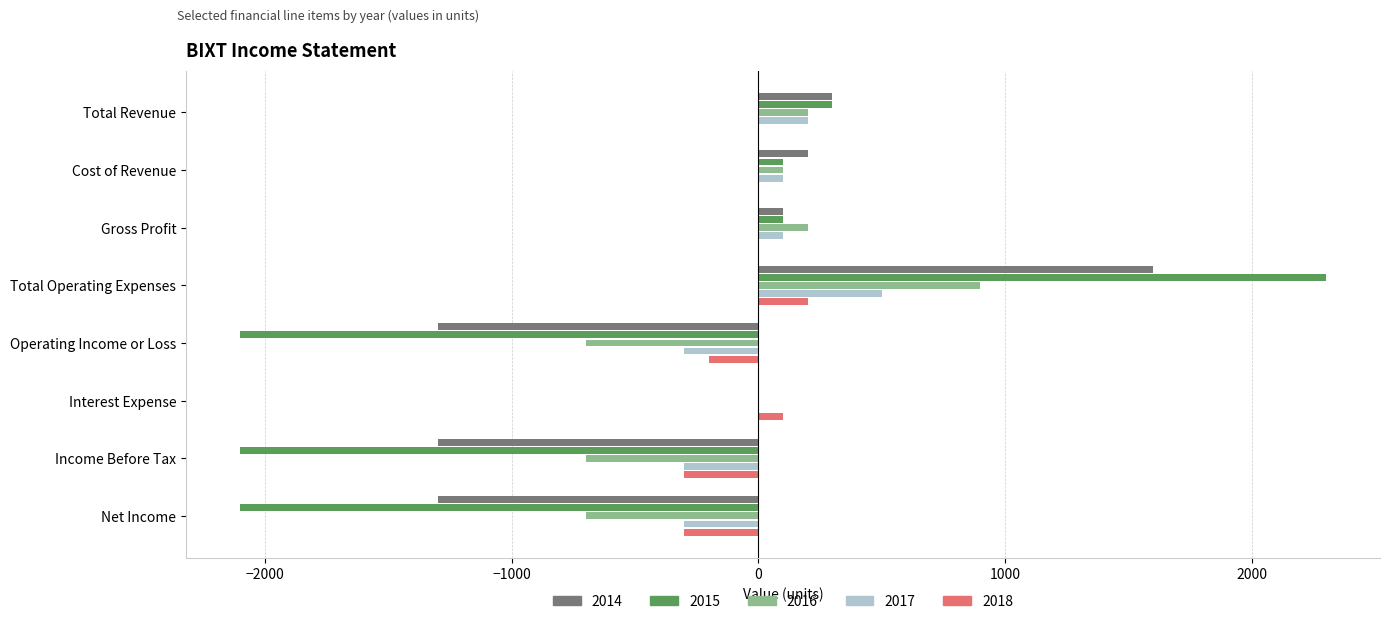

Is the value of 2018 at Gross Profit greater than the value of 2017 at Cost of Revenue?

No